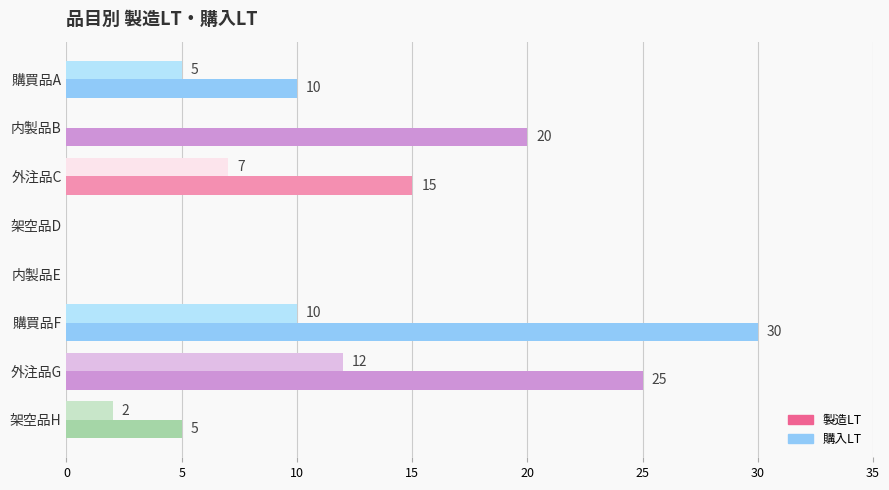

Is it true that 購入LT equals 12 at 外注品G?

True